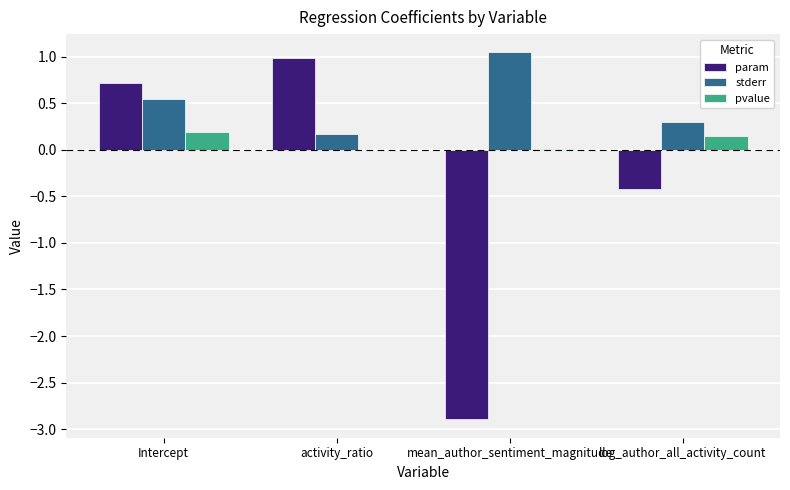

Is it true that stderr equals 0.7 at Intercept?

False